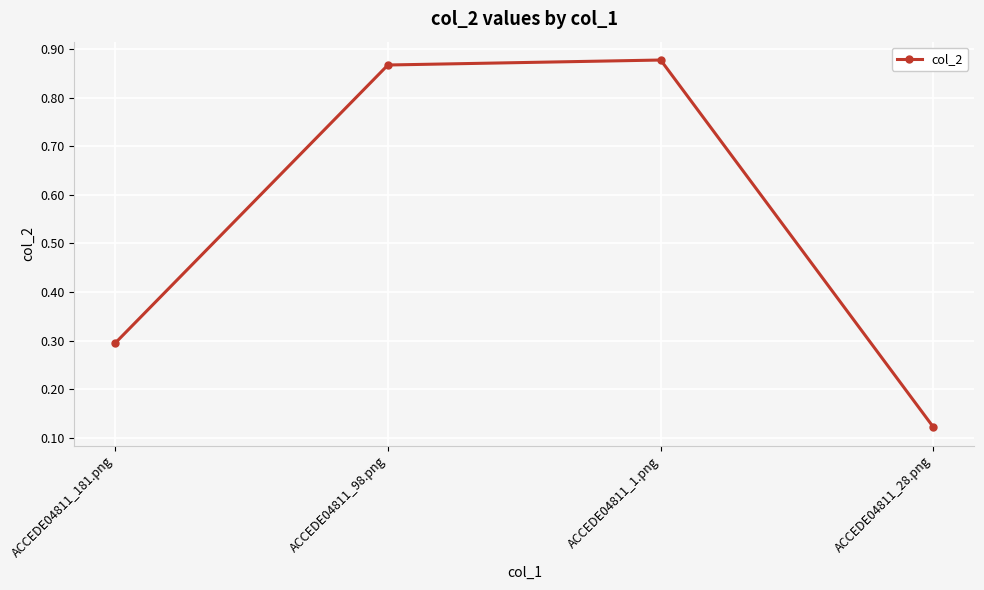

List the labels in order of value, smallest first.

ACCEDE04811_28.png, ACCEDE04811_181.png, ACCEDE04811_98.png, ACCEDE04811_1.png